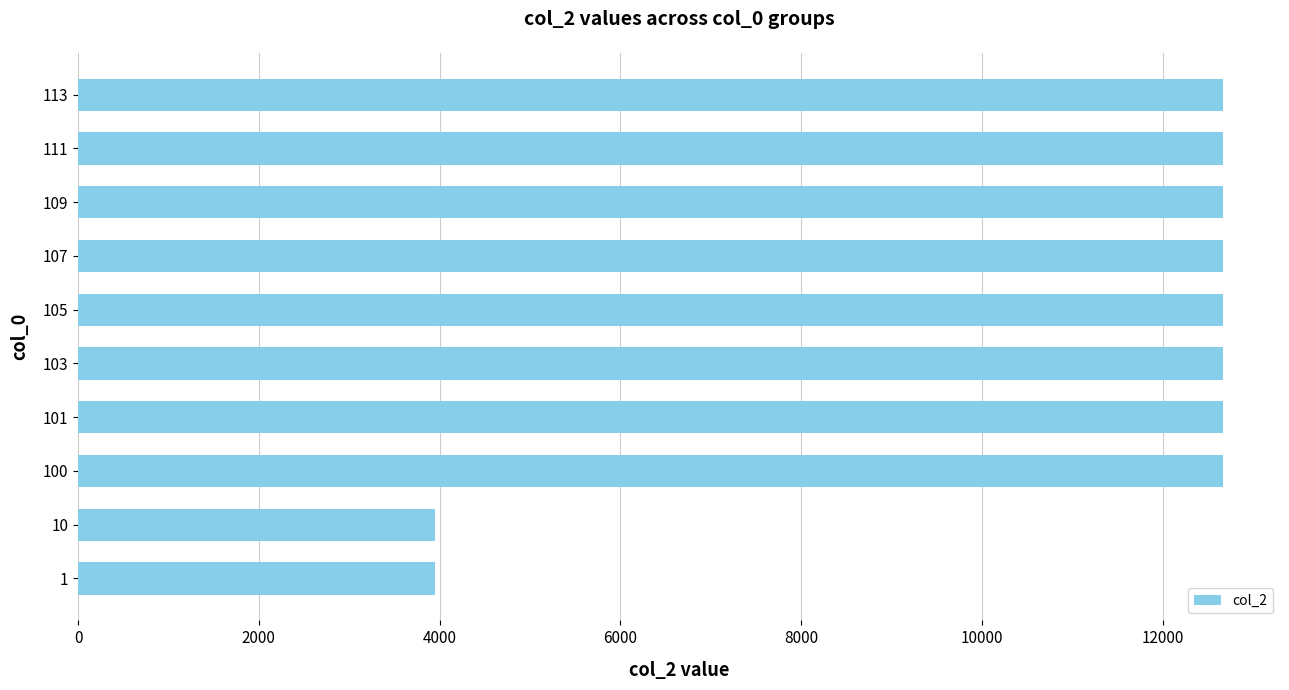

Approximately how many times larger is the value at 10 compared to 100?

0.3